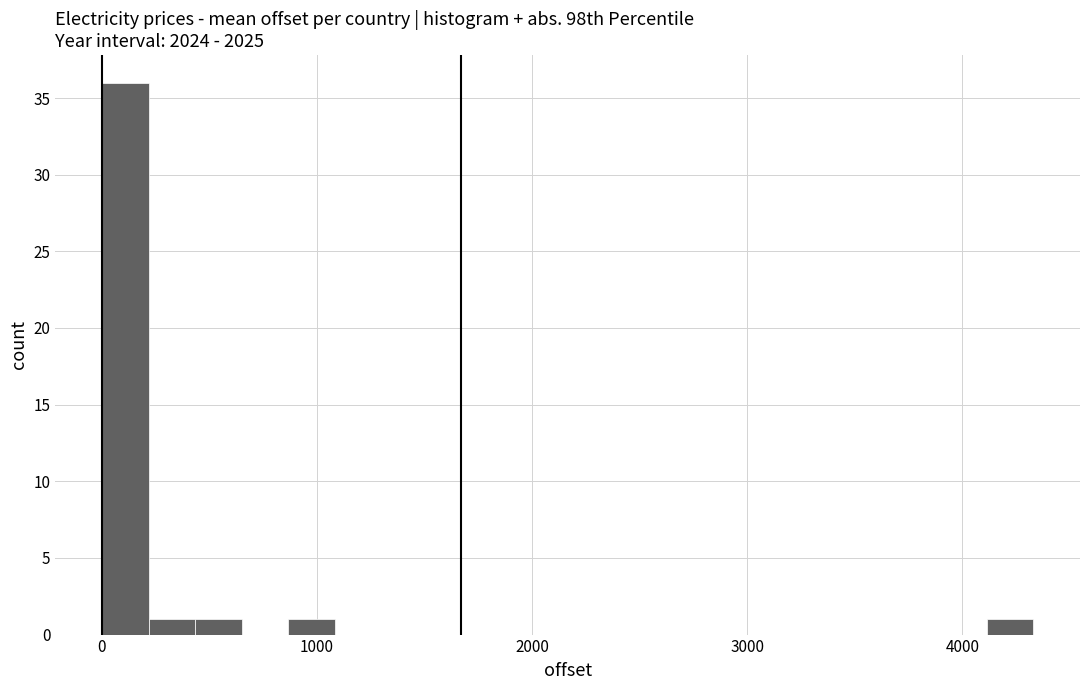

Around what value on the x-axis is the tallest bar? Give the approximate position of its centre, as read against the axis.

100